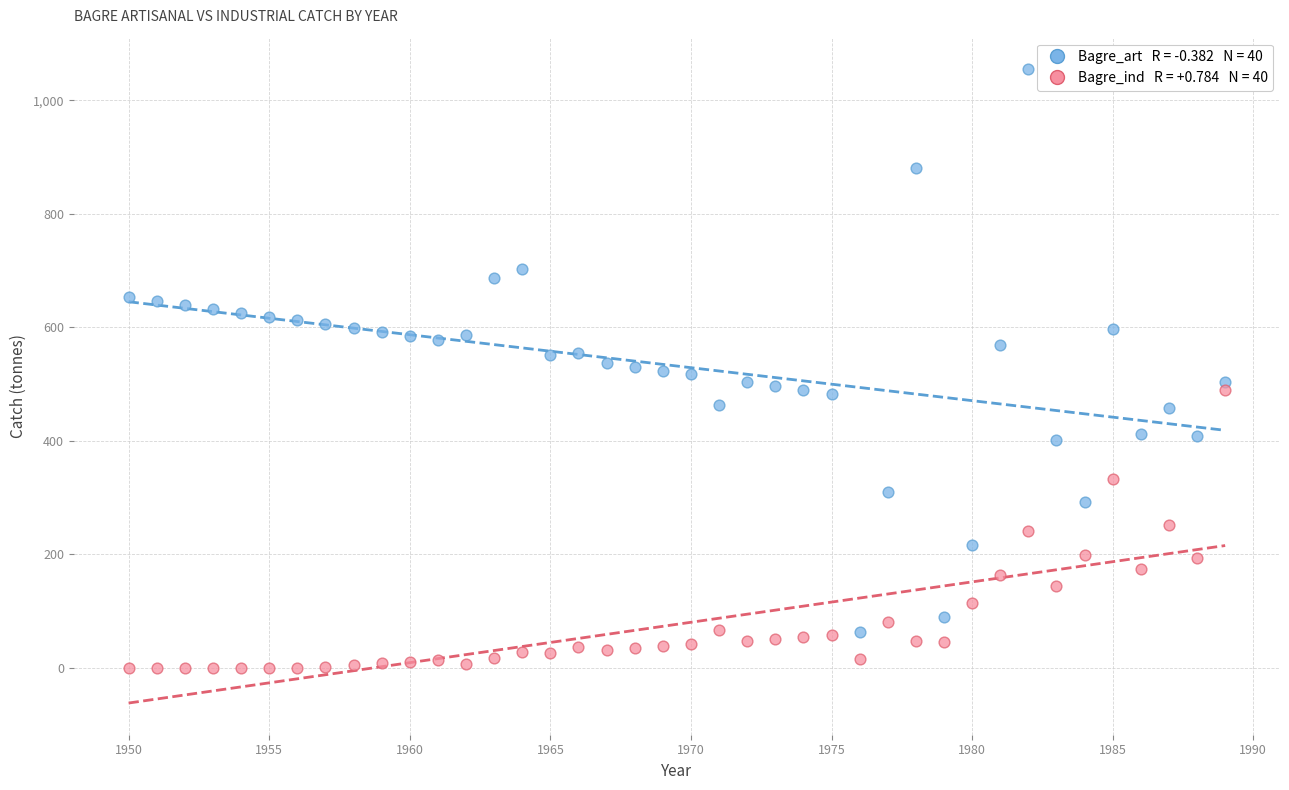

Across all data points, what is the range of X values (max minus min)?

39.0